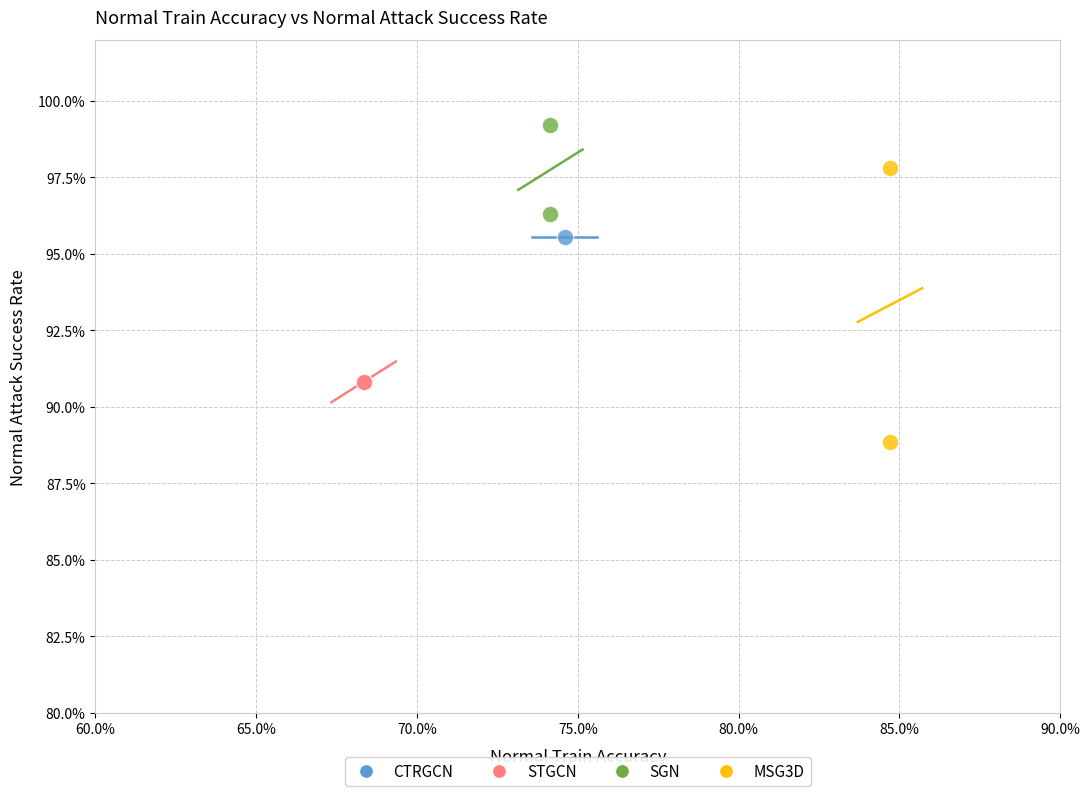

What are all the series names shown in the legend?

CTRGCN, STGCN, SGN, MSG3D